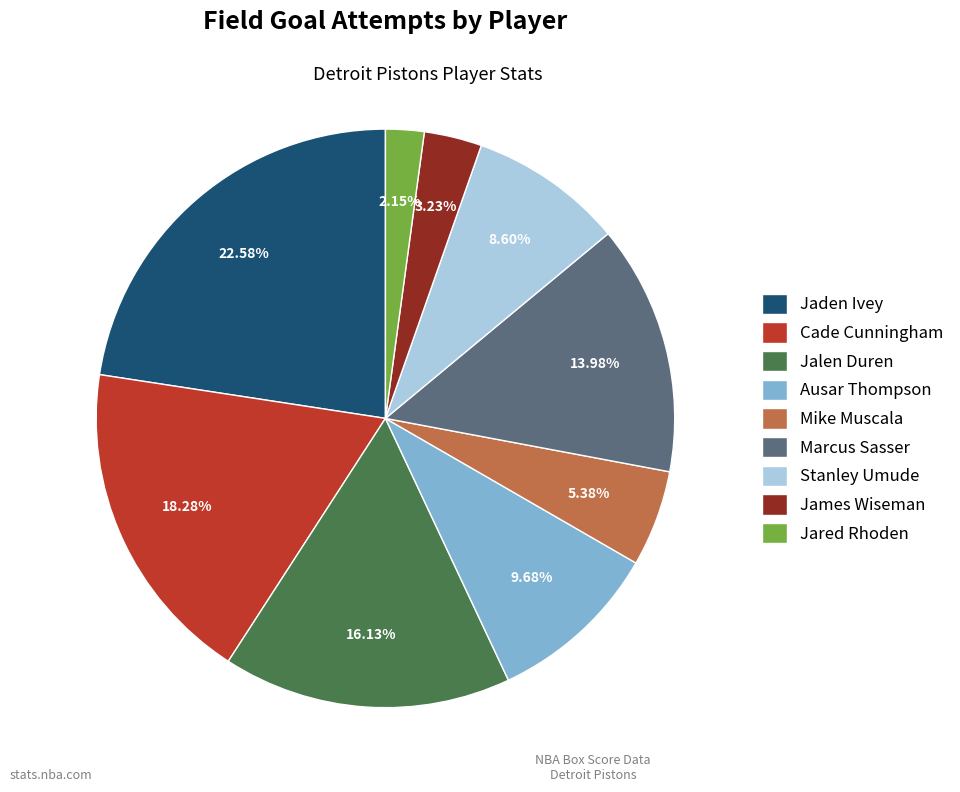

To the nearest percent, what portion does James Wiseman represent?

3%